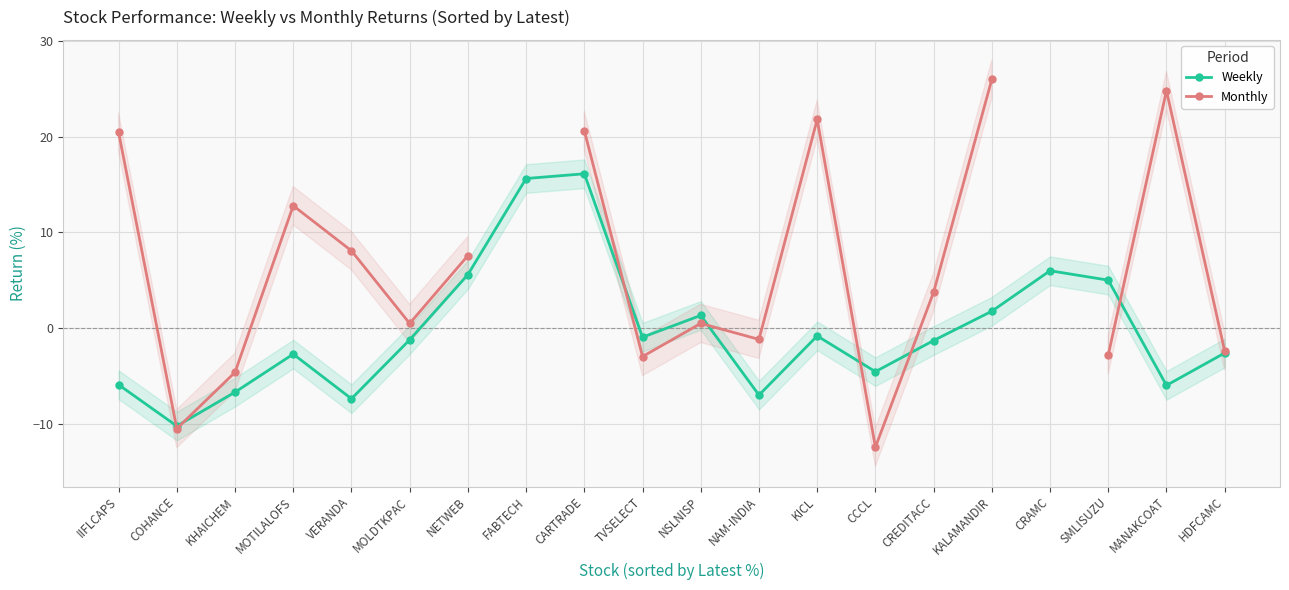

Between IIFLCAPS and TVSELECT, which series saw the biggest shift?

Monthly